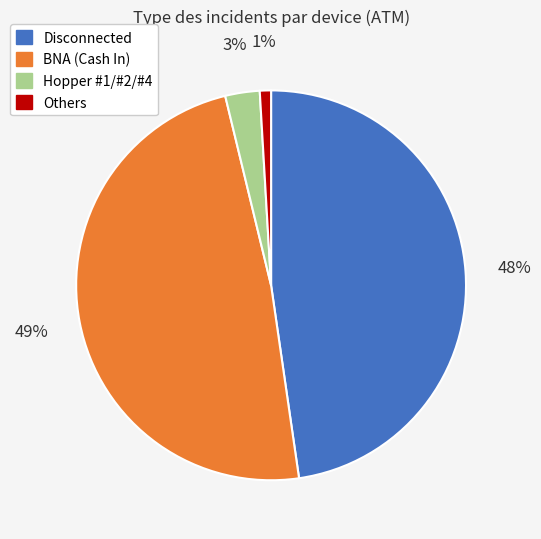

To the nearest percent, what is the difference between the largest and smallest slice percentages?

48%